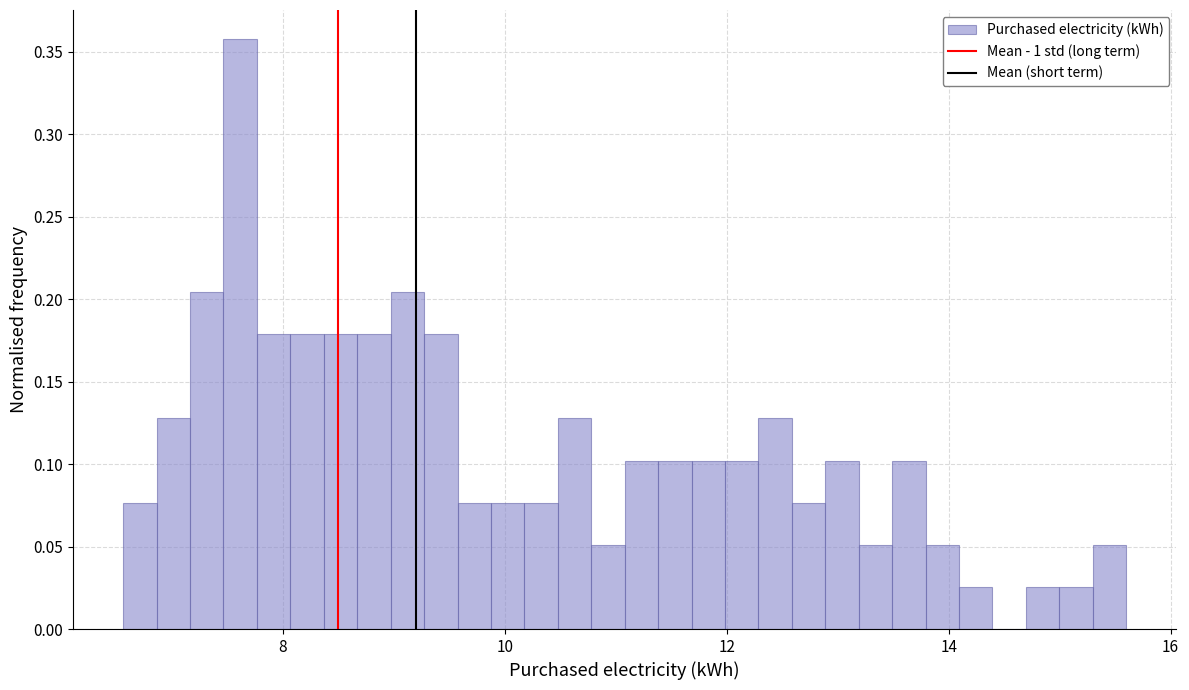

Around what value on the x-axis is the tallest bar? Give the approximate position of its centre, as read against the axis.

7.6